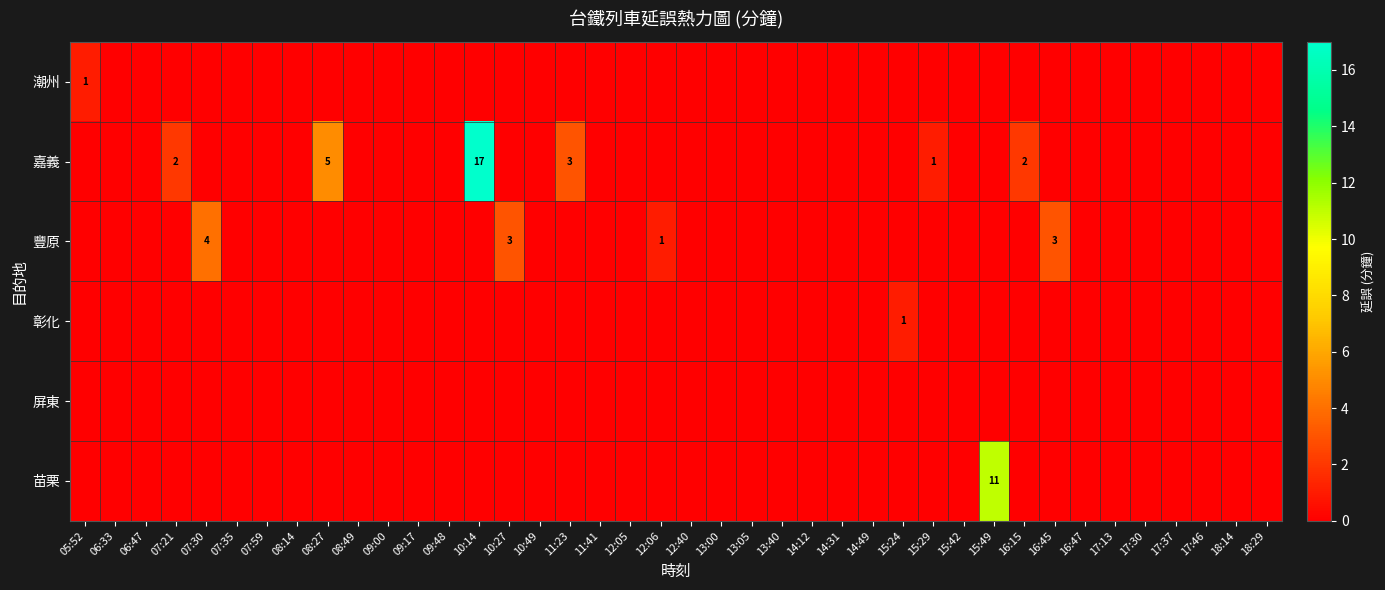

Which category has the highest value in the row_3 series?

15:24